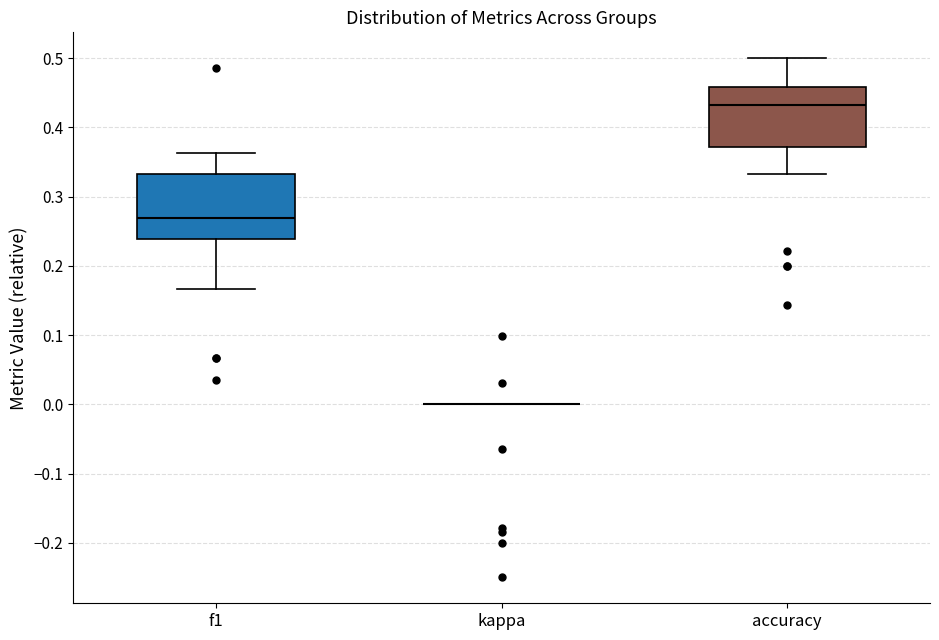

Reading left to right, read every box against the y-axis: the position of its median line, the range the box covers, and the ends of its whiskers. The values are not printed on the chart, so give them approximately, as read against the axis.

f1: median 0.27, box 0.24 to 0.33, whiskers 0.17 to 0.36
kappa: box collapsed to a line at 0.00, whiskers 0.00 to 0.00
accuracy: median 0.43, box 0.37 to 0.46, whiskers 0.33 to 0.50